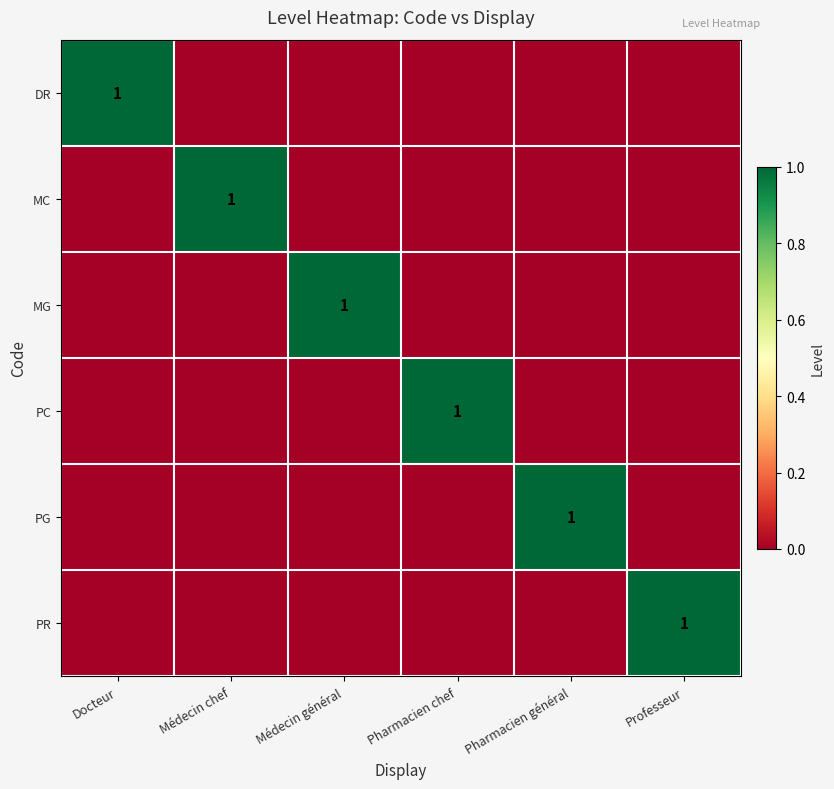

What is the maximum value shown in the chart?

1